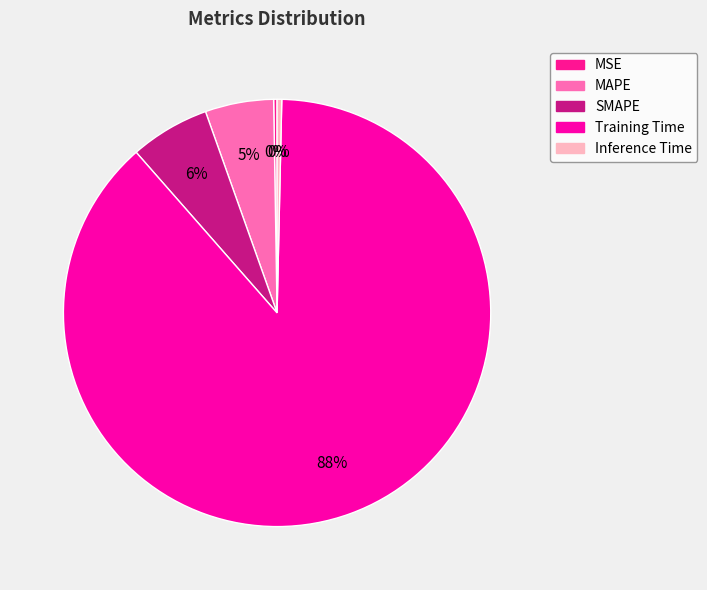

Is there a majority slice in this chart?

Yes